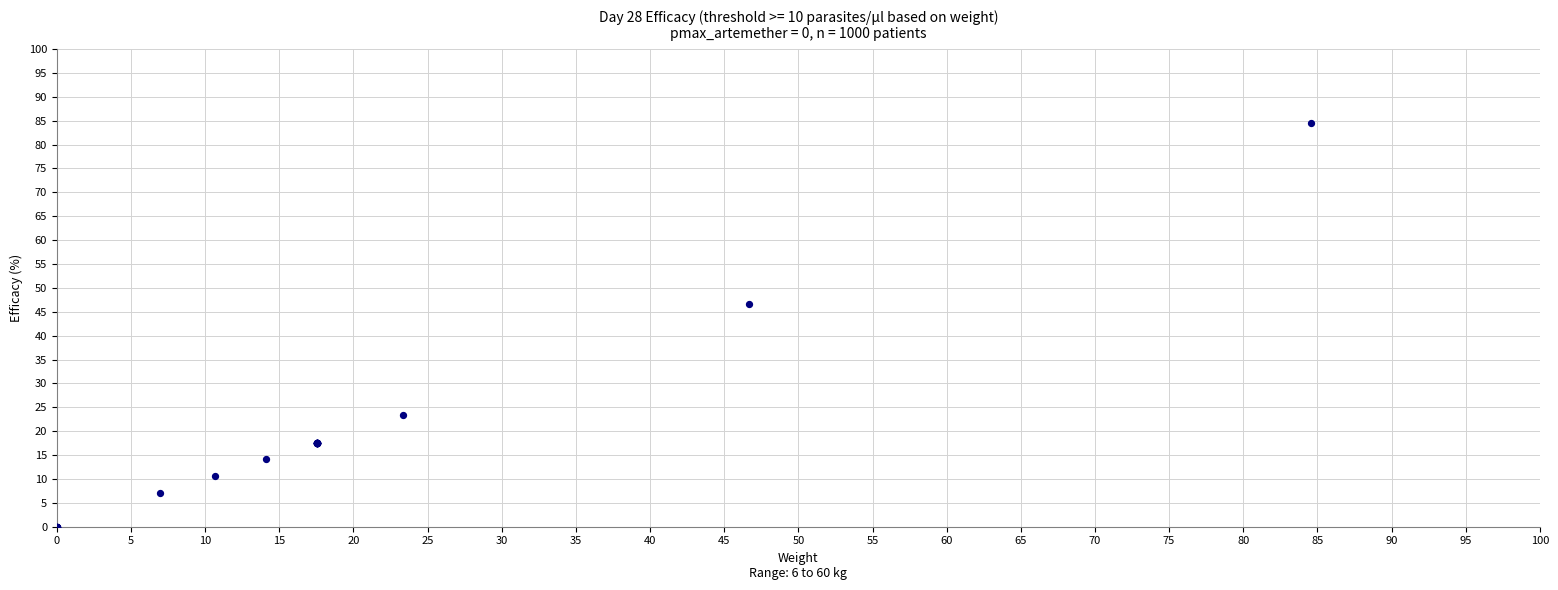

What Y value in the scatter plot is closest to 42?

46.7